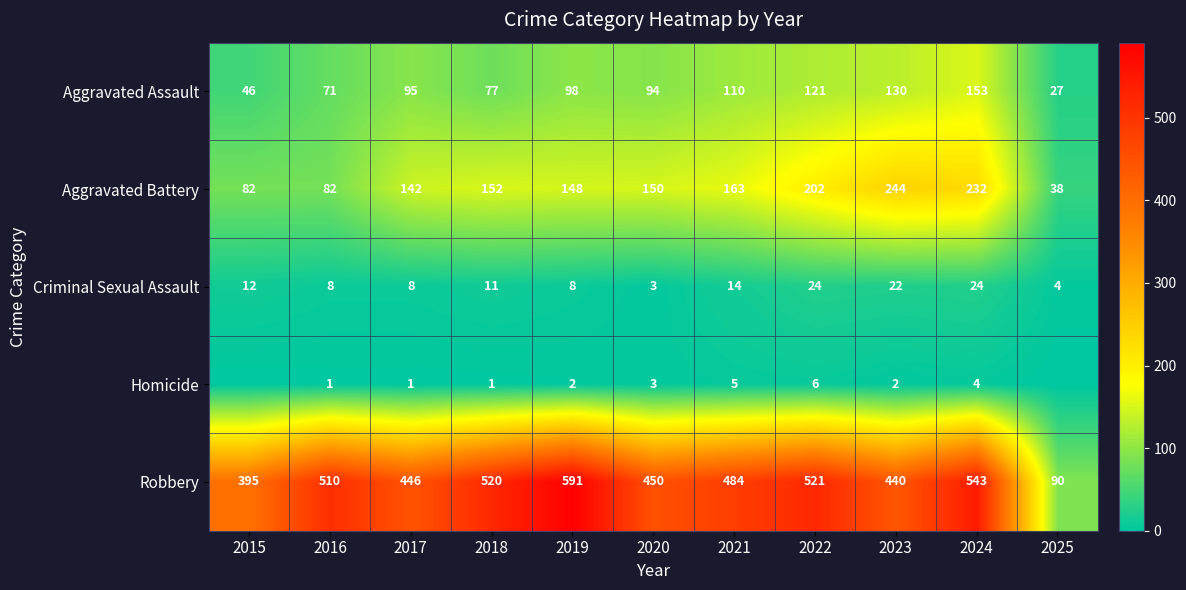

Between 2016 and 2020, which is larger?

2020